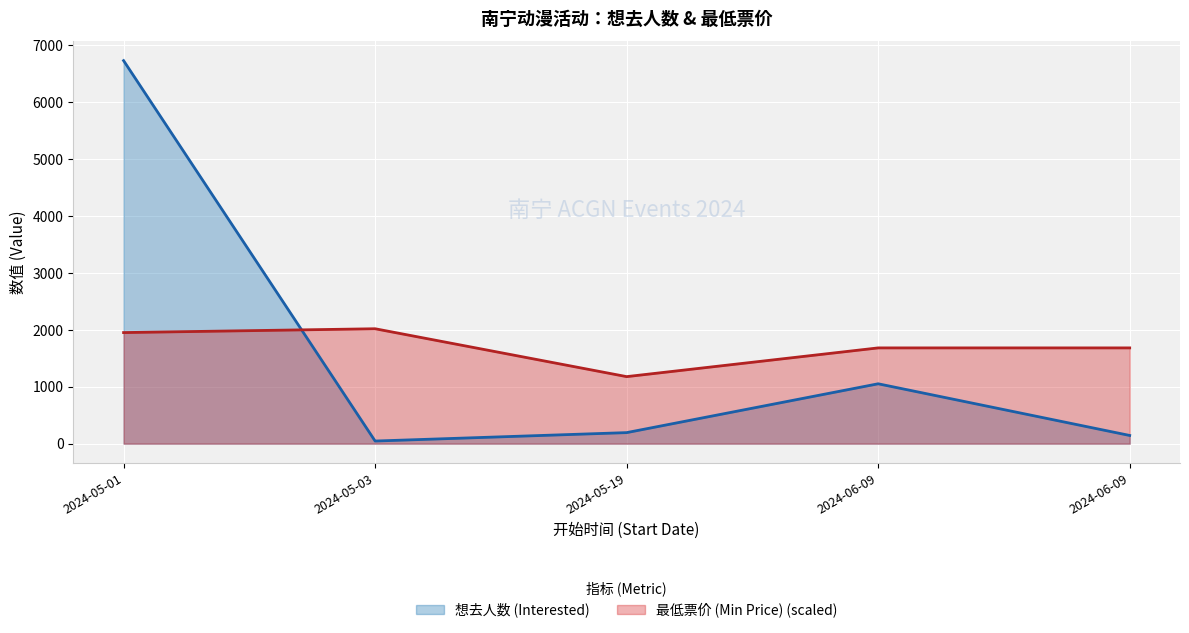

Which series has the largest total across all categories?

最低票价 (Min Price) (scaled)